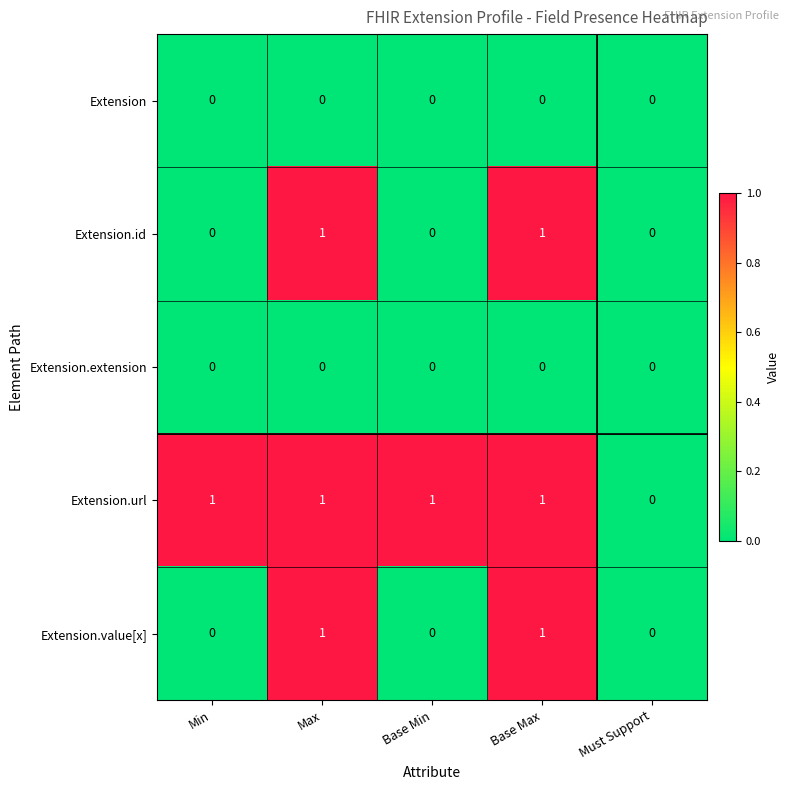

Which series has the largest total across all categories?

Extension.url